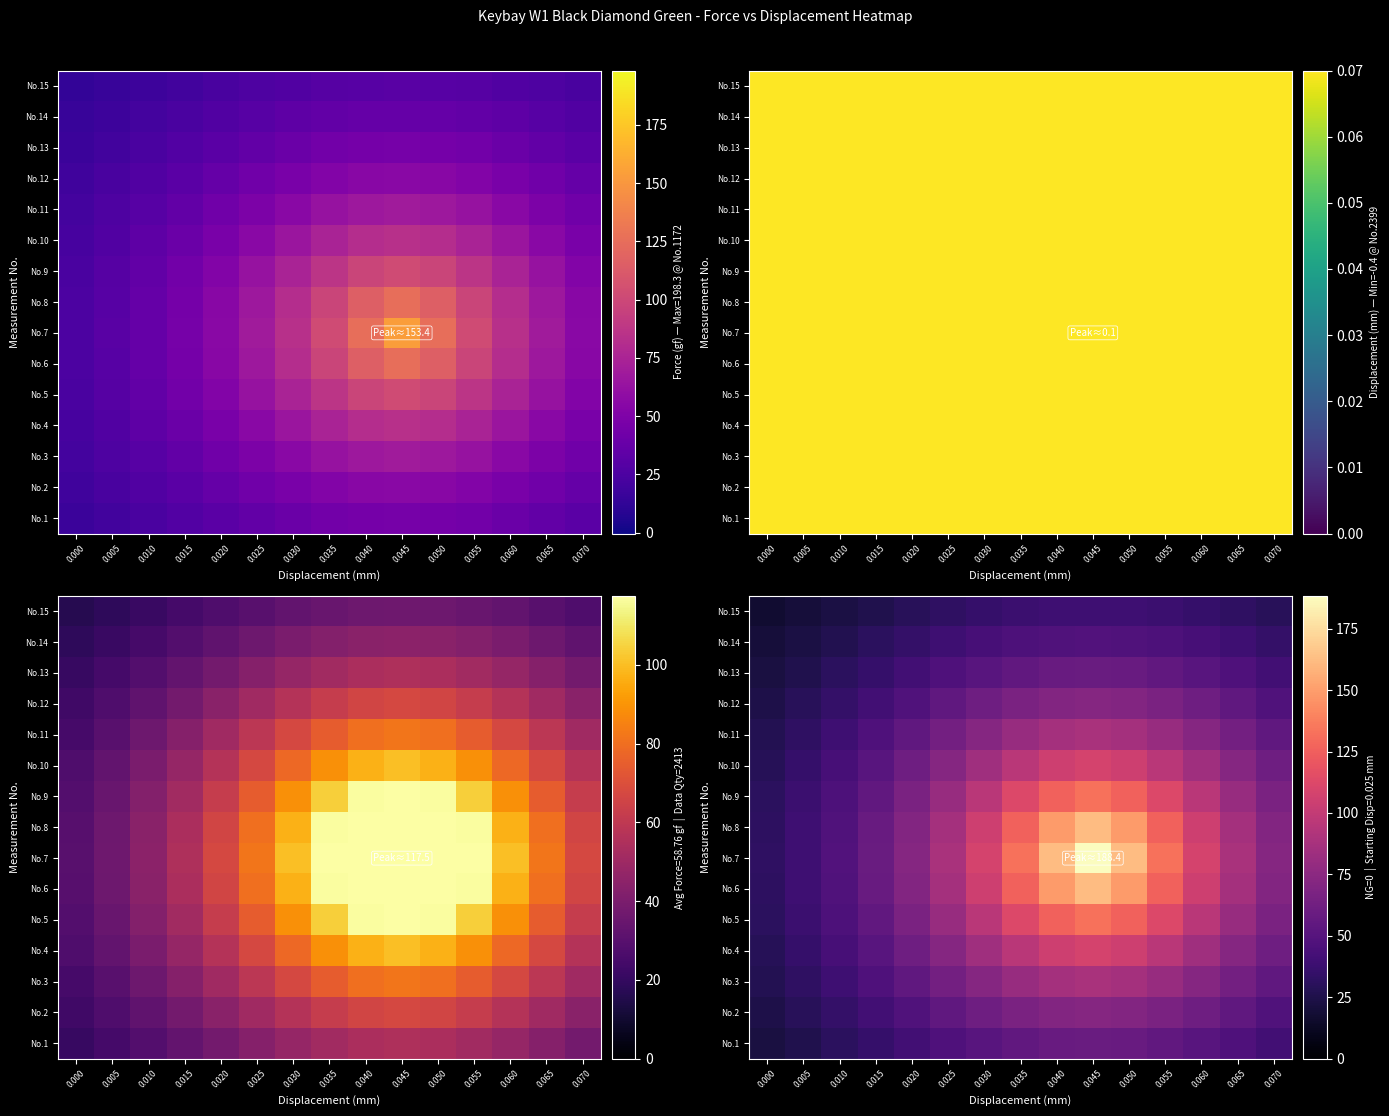

How many series are shown in this chart?

15